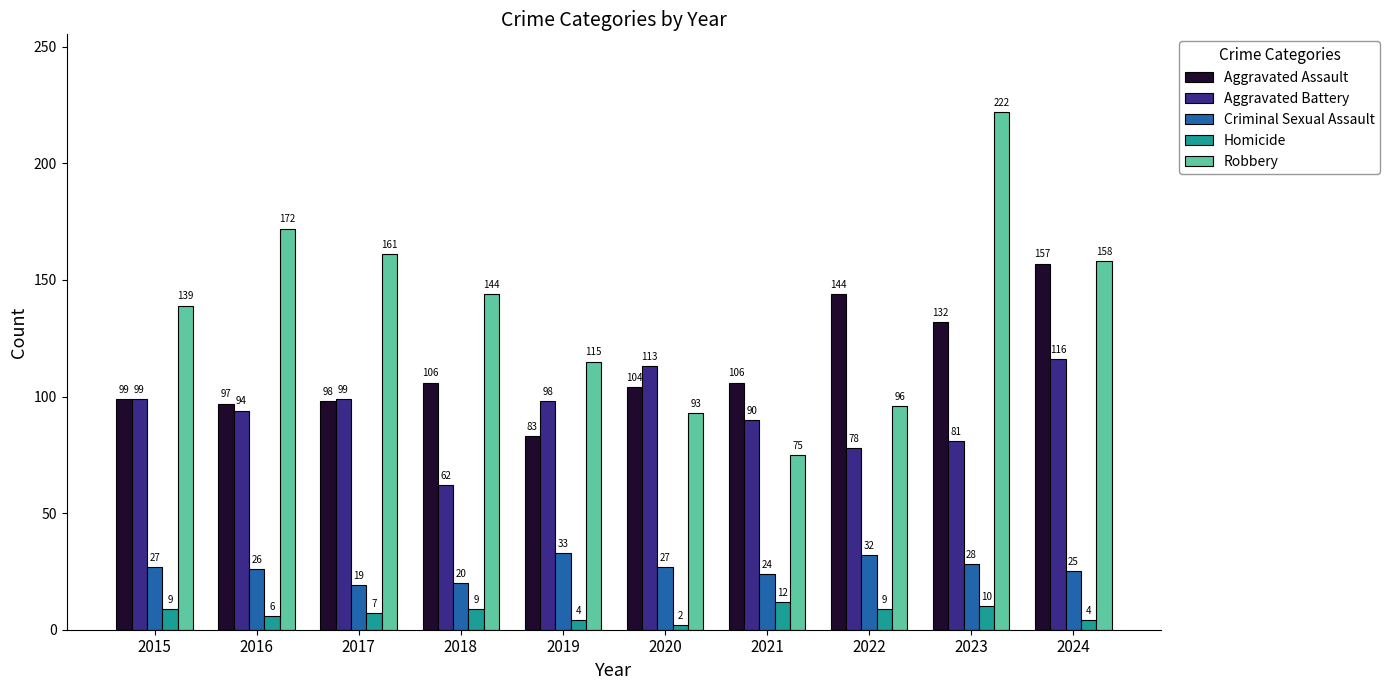

How many groups of bars are there?

10